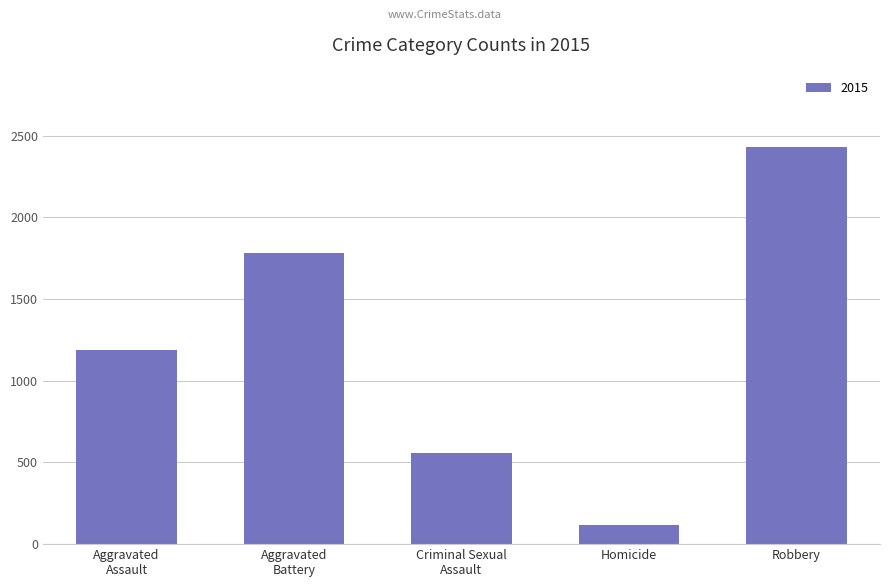

What is the sum of all values?

6073